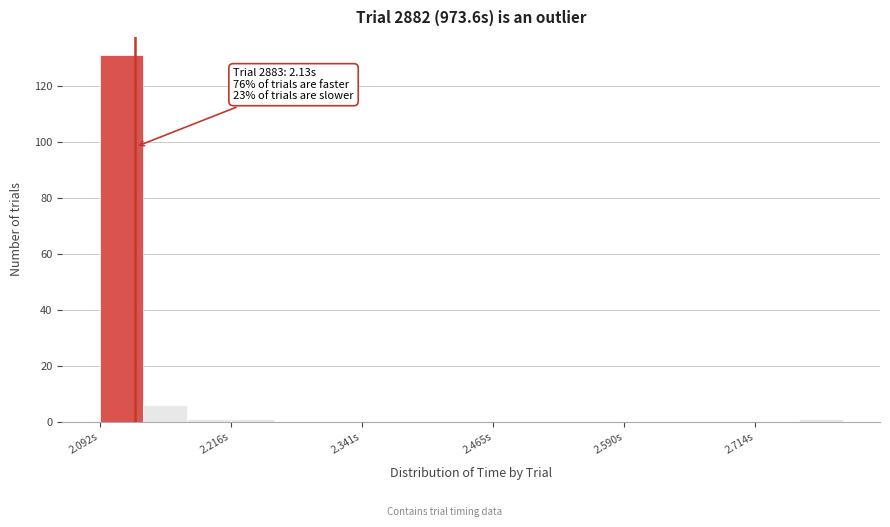

Read against the x-axis, roughly where is the centre of the tallest bar?

2.12